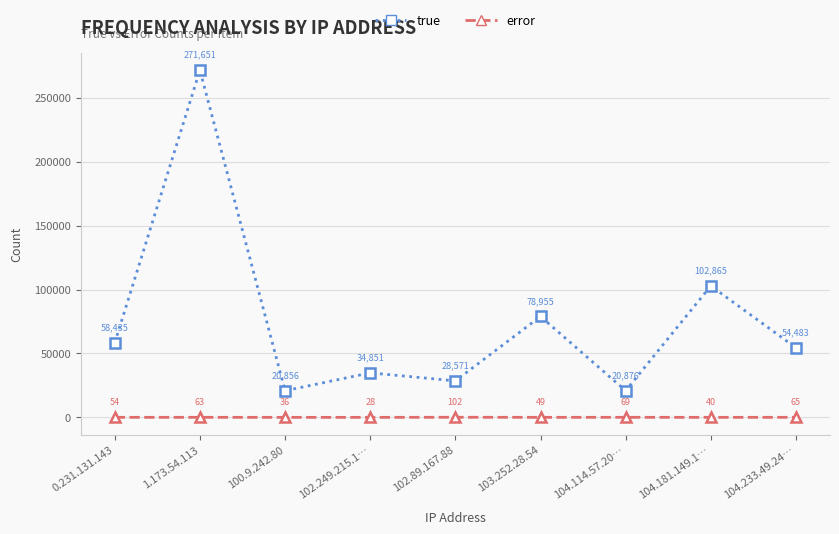

At how many categories does at least one series exceed 254726?

1